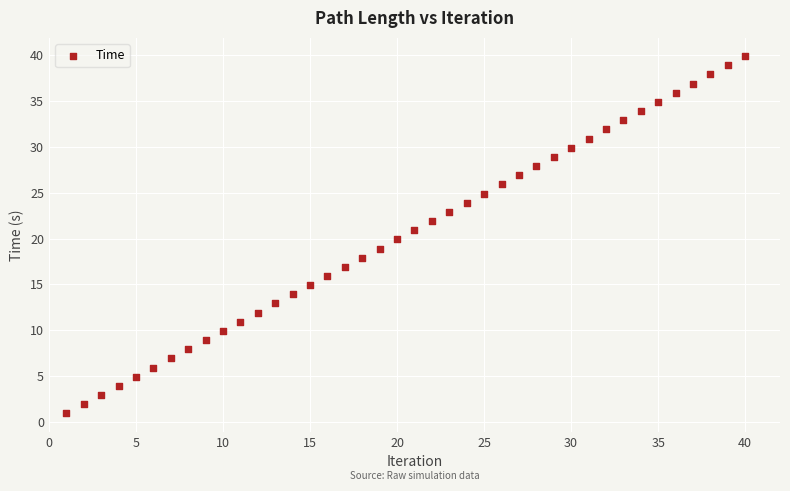

What is the range of Y values (max minus min)?

39.0